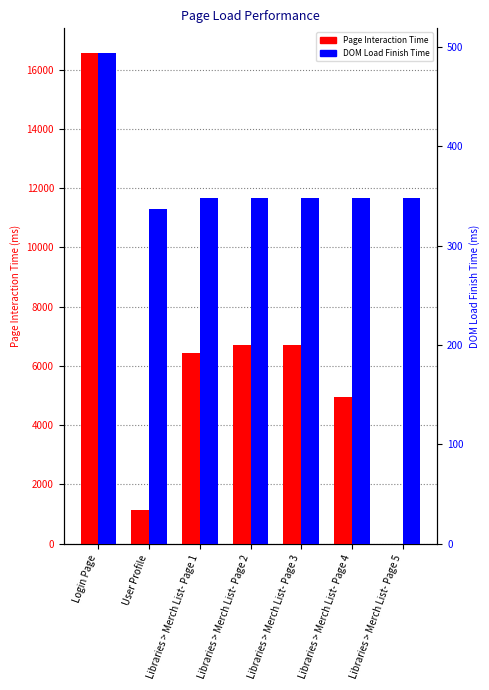

What is the difference between the highest and lowest values at Libraries > Merch List- Page 3?

6351